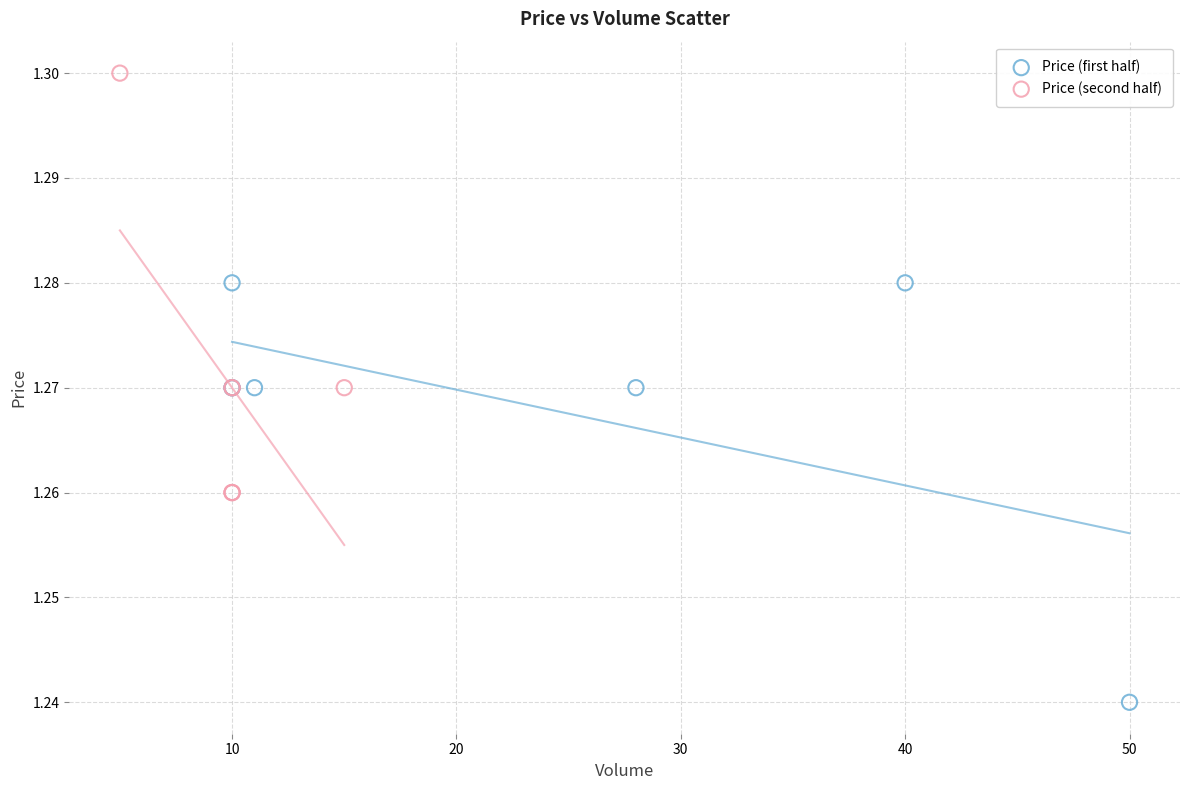

Which series contains the highest Y value?

Price (second half)